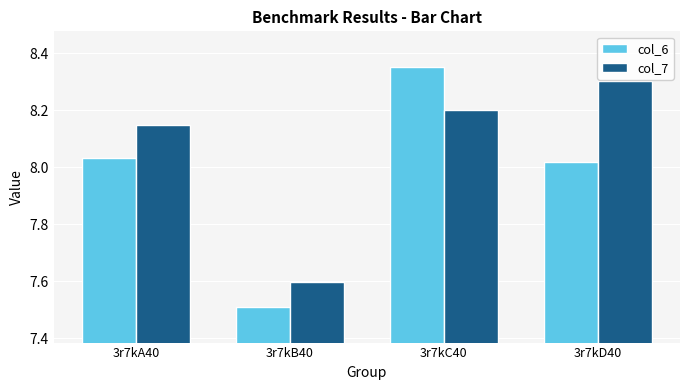

At which category is the sum across all series the highest?

3r7kC40